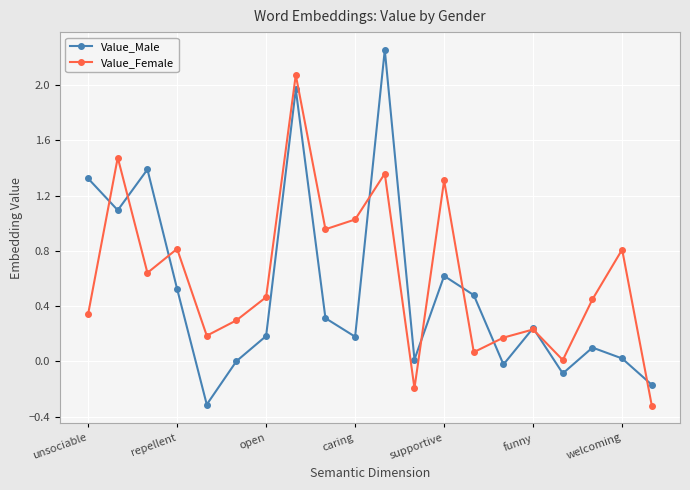

In Value_Female, how many points are higher than both neighbors (excluding endpoints)?

7